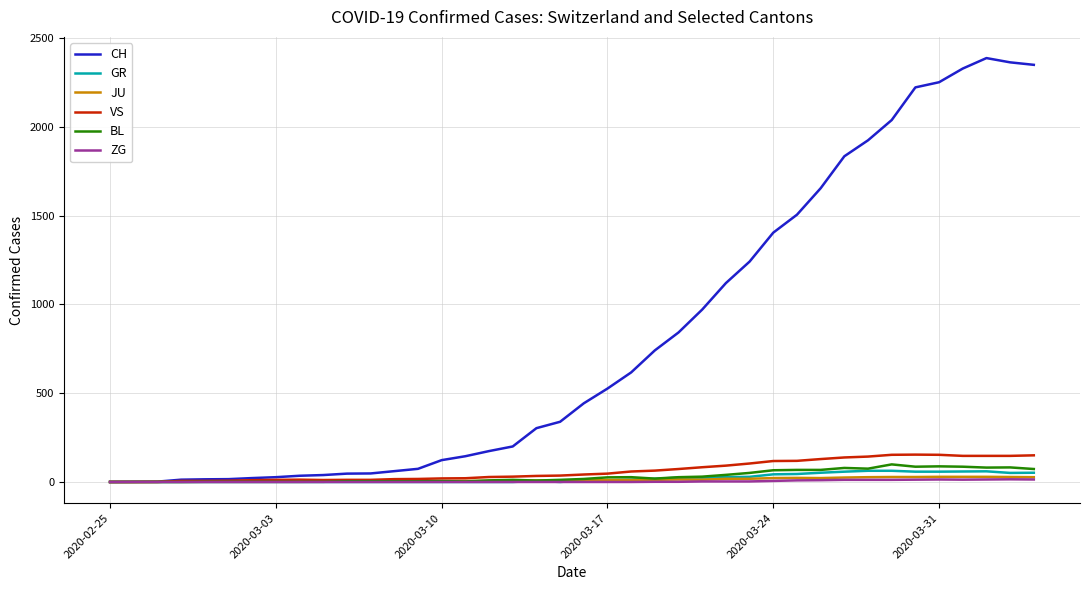

What is the difference between the second highest and second lowest values in the ZG series?

14